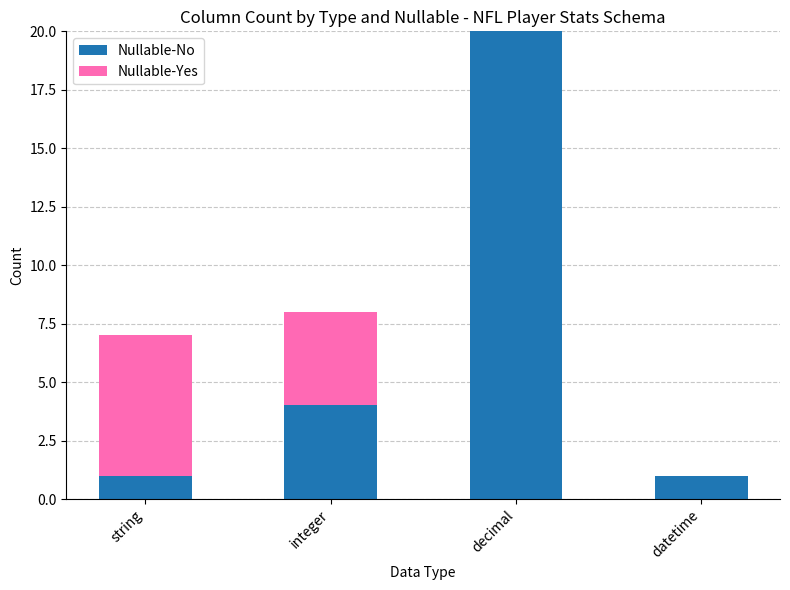

At which category is the sum across all series the highest?

decimal